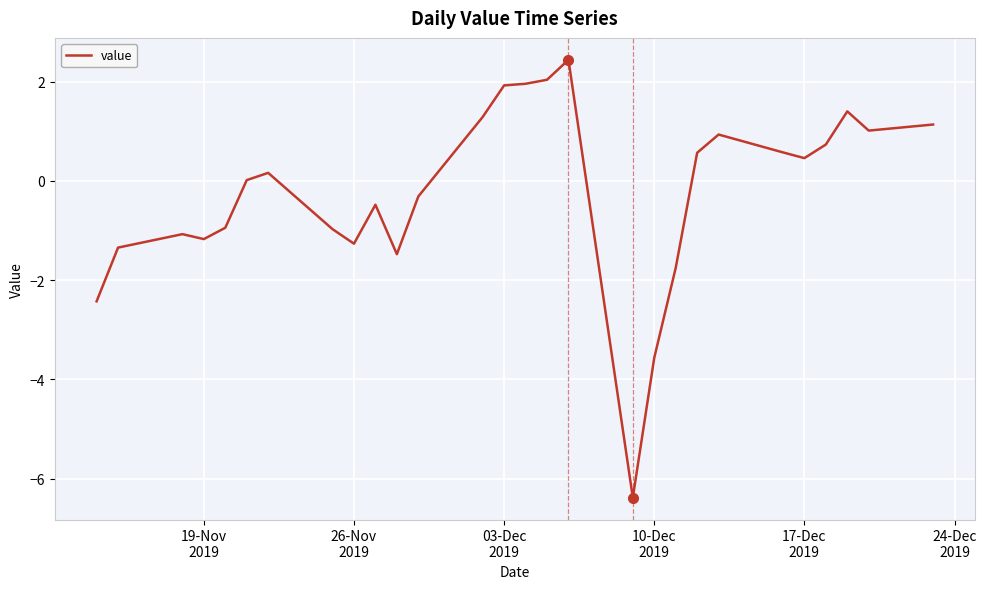

What is the maximum value shown in the chart?

2.4